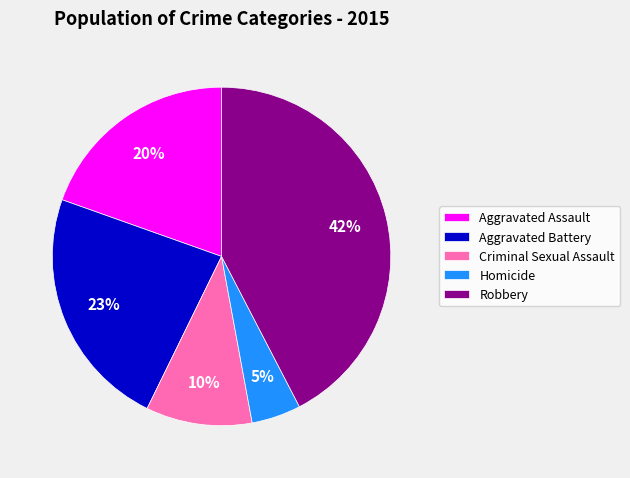

To the nearest percent, what is the average slice percentage?

20%